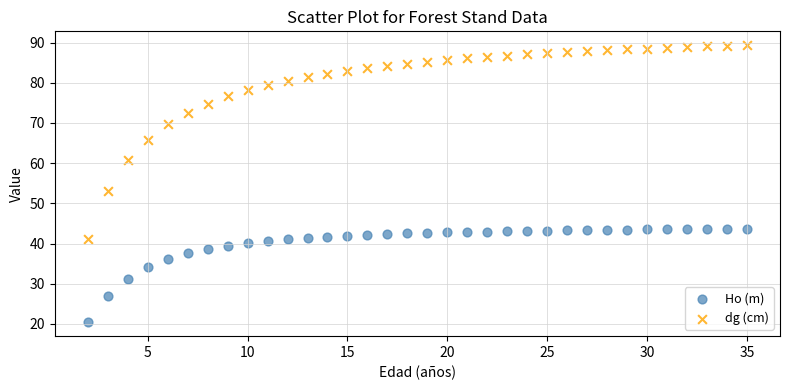

Which series has the largest Y range (max minus min)?

dg (cm)